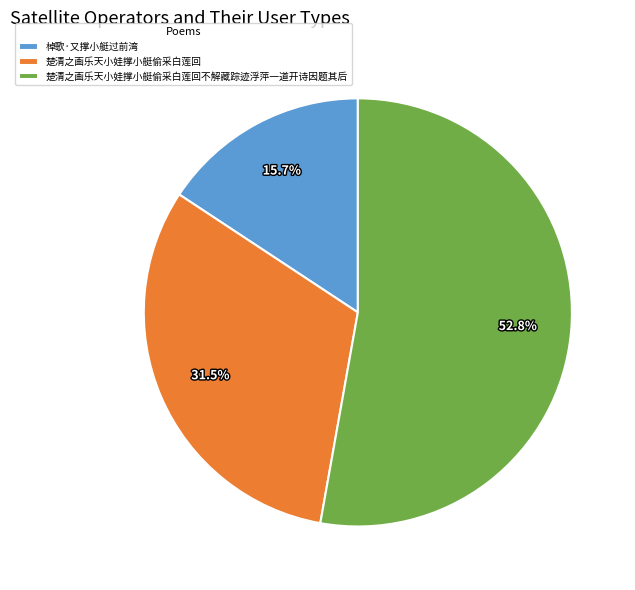

Which has a higher value, 棹歌·又撑小艇过前湾 or 楚清之画乐天小娃撑小艇偷采白莲回不解藏踪迹浮萍一道开诗因题其后?

楚清之画乐天小娃撑小艇偷采白莲回不解藏踪迹浮萍一道开诗因题其后